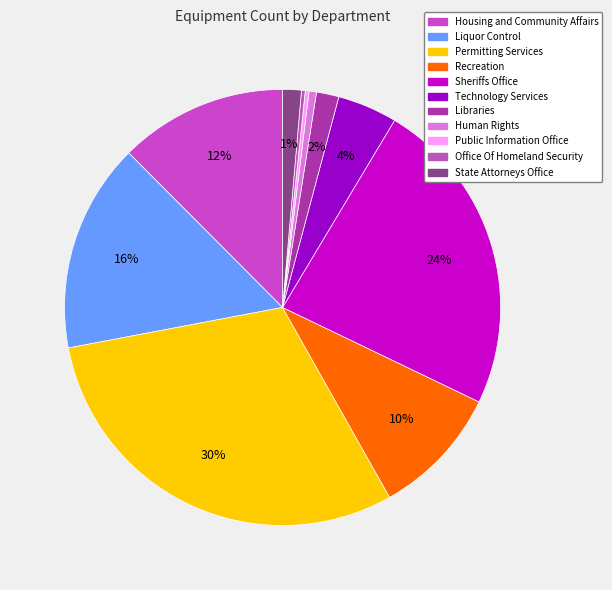

Does any single category account for the majority?

No